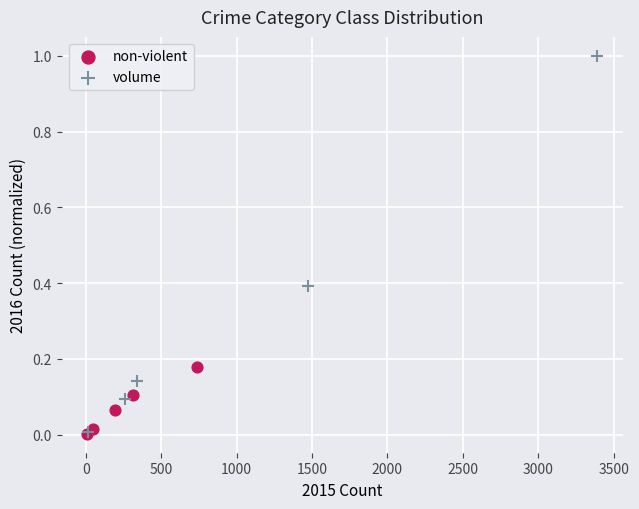

Which series reaches the maximum Y coordinate?

volume